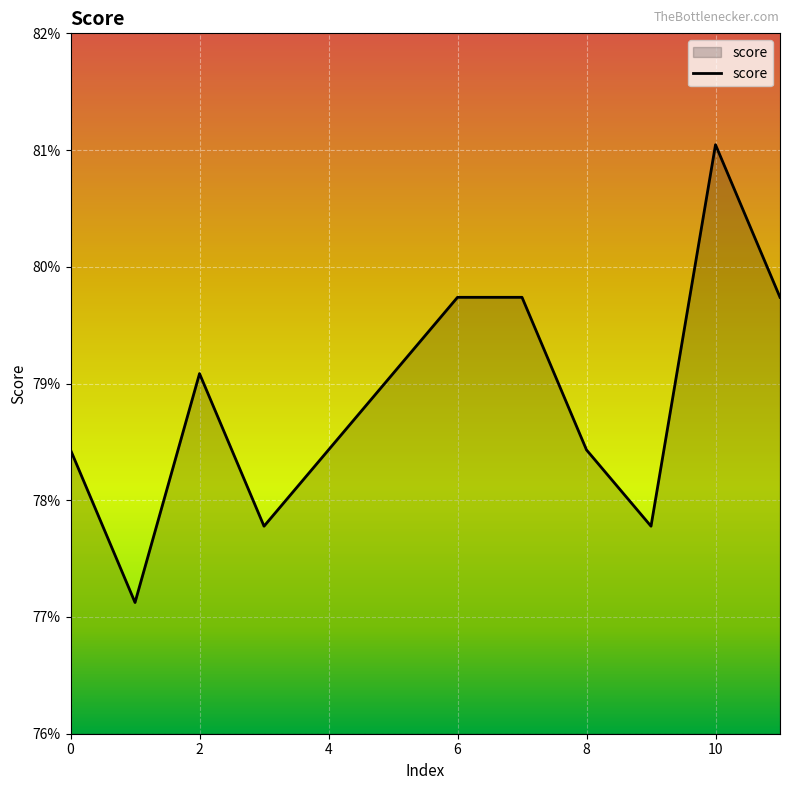

Reading left to right, what are all the values shown in this chart?

0.8	0.8	0.8	0.8	0.8	0.8	0.8	0.8	0.8	0.8	0.8	0.8